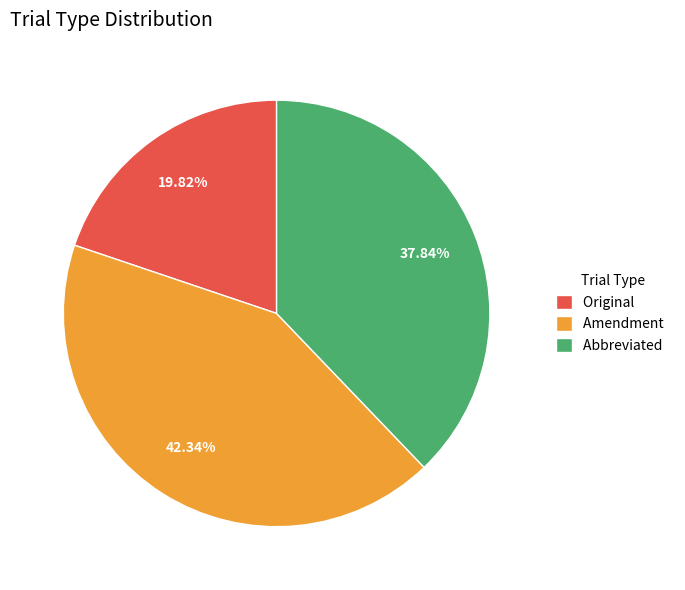

To the nearest percent, what is the difference between the largest and smallest slice percentages?

23%